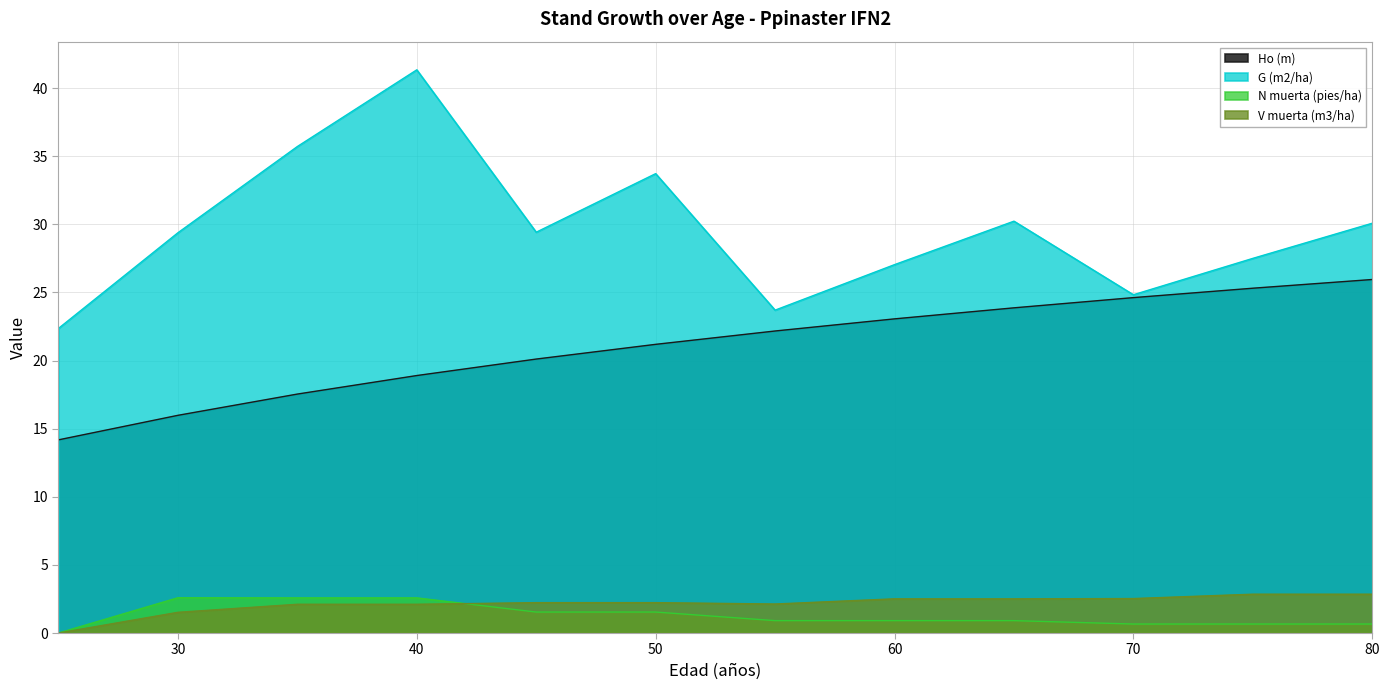

Rank the series at 80 from lowest to highest value.

N muerta (pies/ha), V muerta (m3/ha), Ho (m), G (m2/ha)